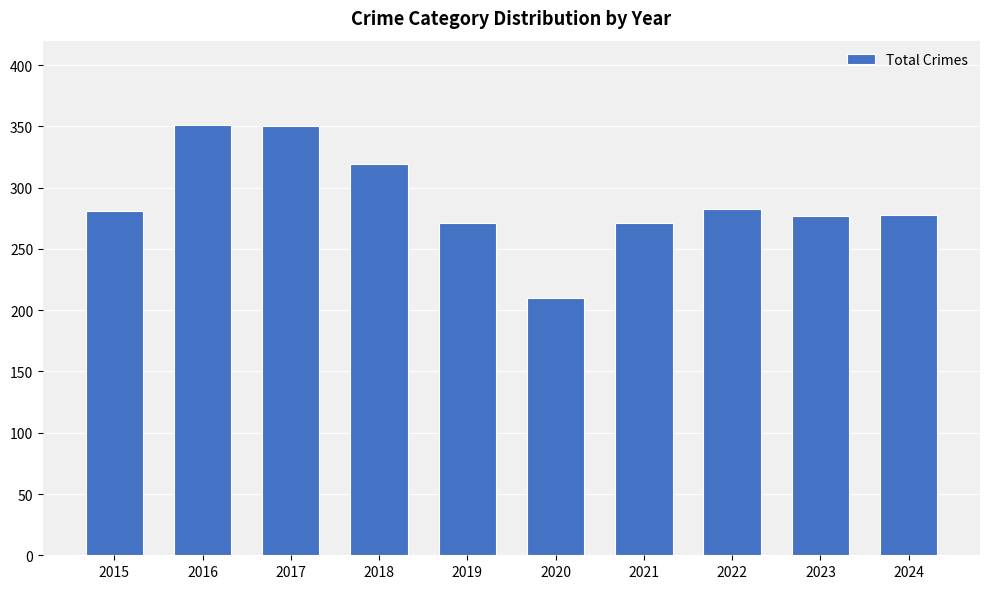

Which has a higher value, 2021 or 2023?

2023